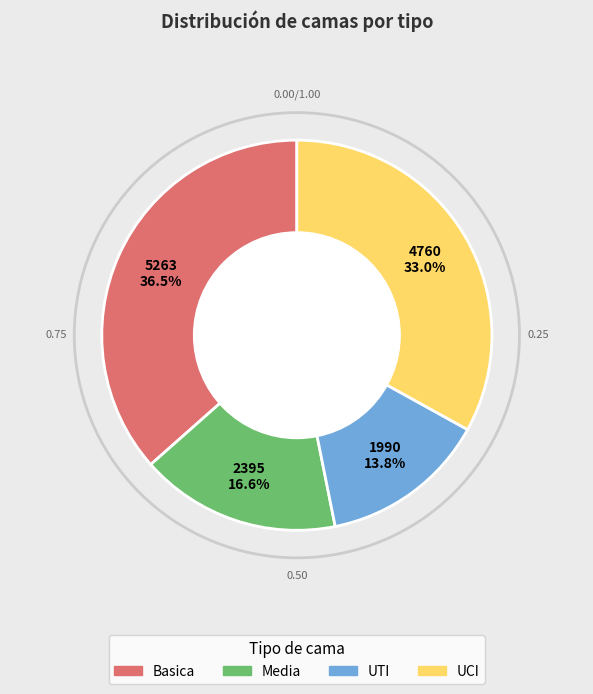

Which has a higher value, UCI or Basica?

Basica